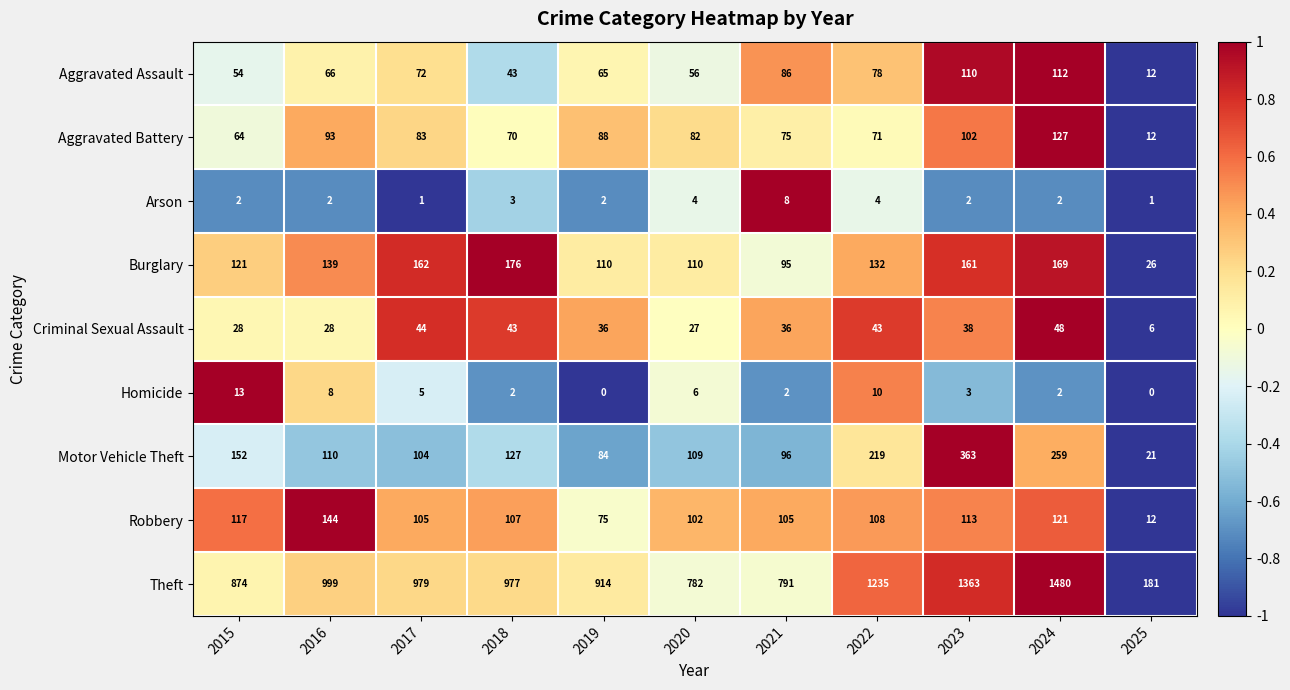

At which label is Theft closest to 830?

2021